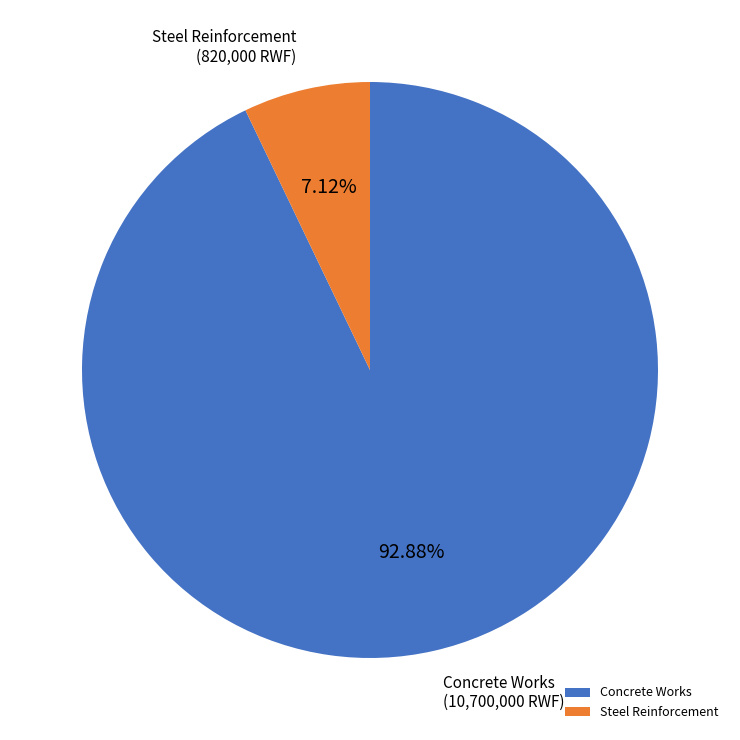

True or false: Steel Reinforcement accounts for 1% of the total.

False